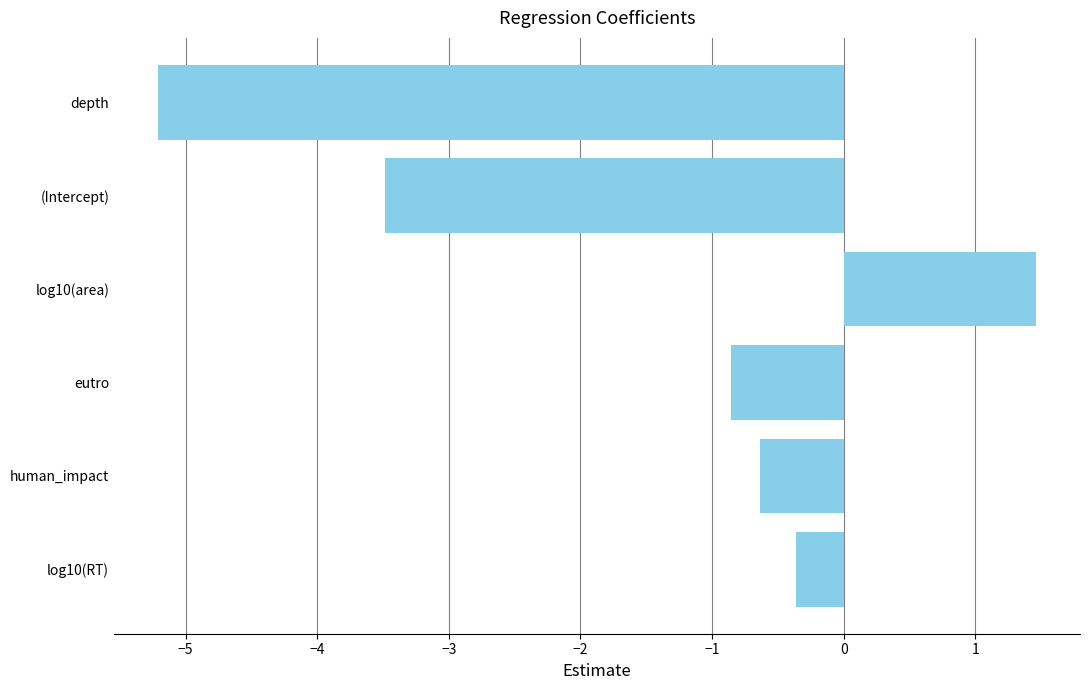

Rank the categories by value from highest to lowest.

log10(area), log10(RT), human_impact, eutro, (Intercept), depth